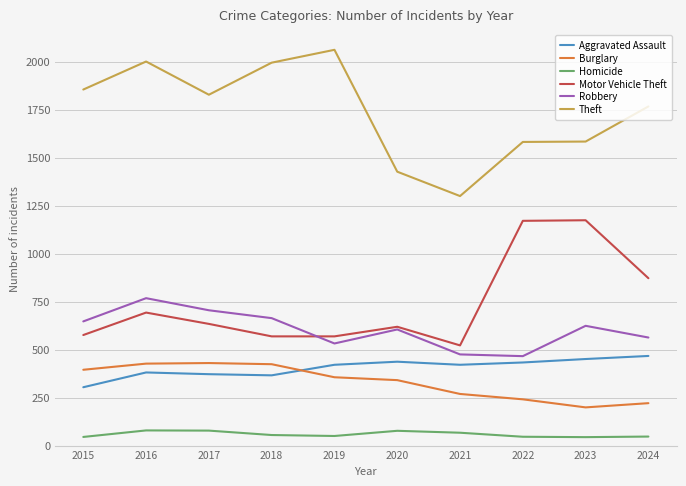

True or false: Homicide has a value of 50 at 2019.

True